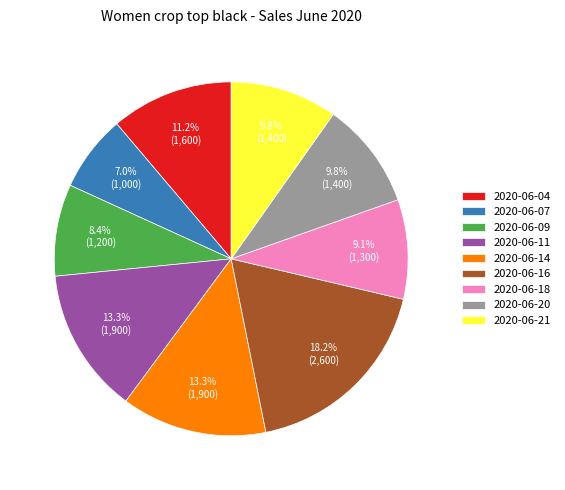

Which category has the smallest portion of the pie?

2020-06-07